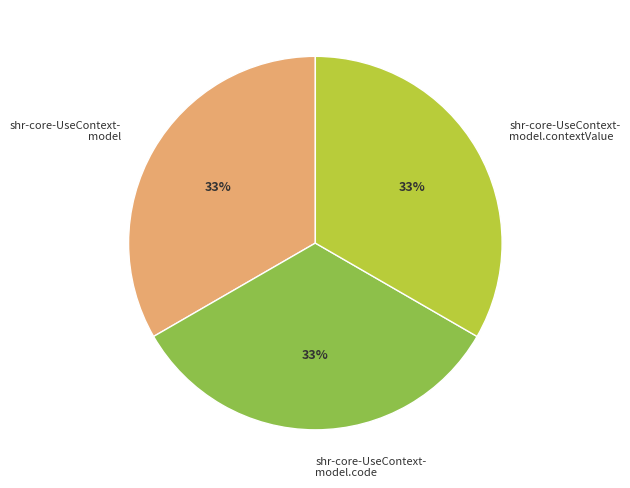

To the nearest percent, what is the average slice percentage?

33%